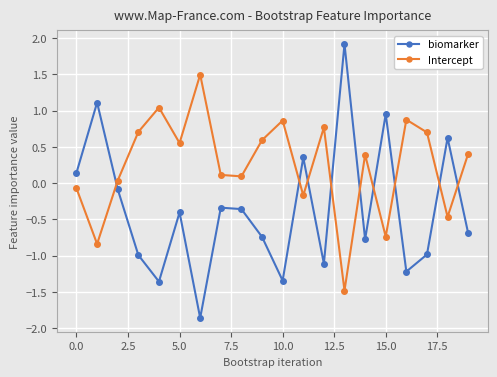

What is the maximum value shown in the chart?

1.9